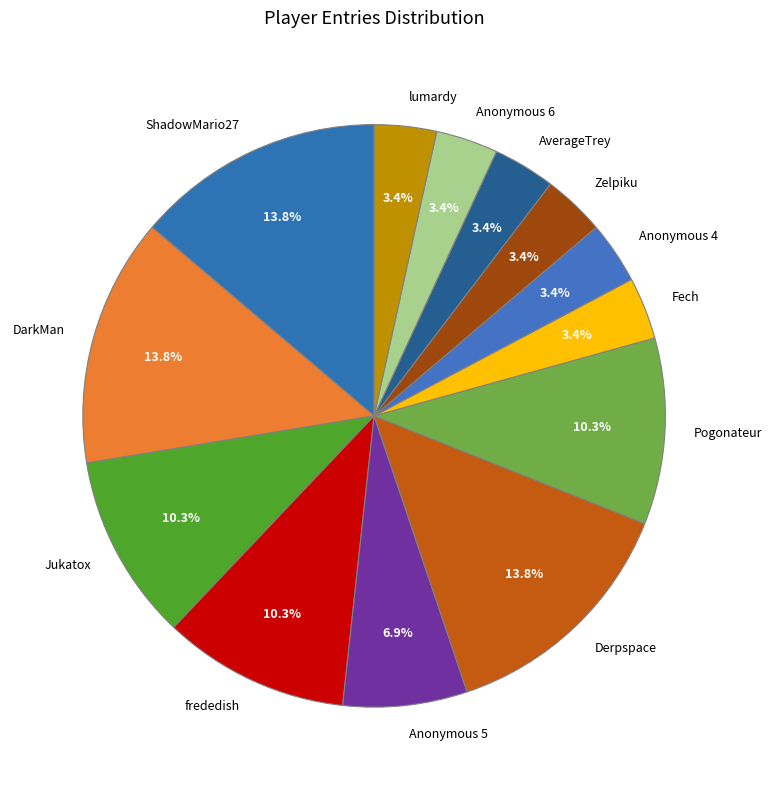

Which has a higher value, AverageTrey or ShadowMario27?

ShadowMario27